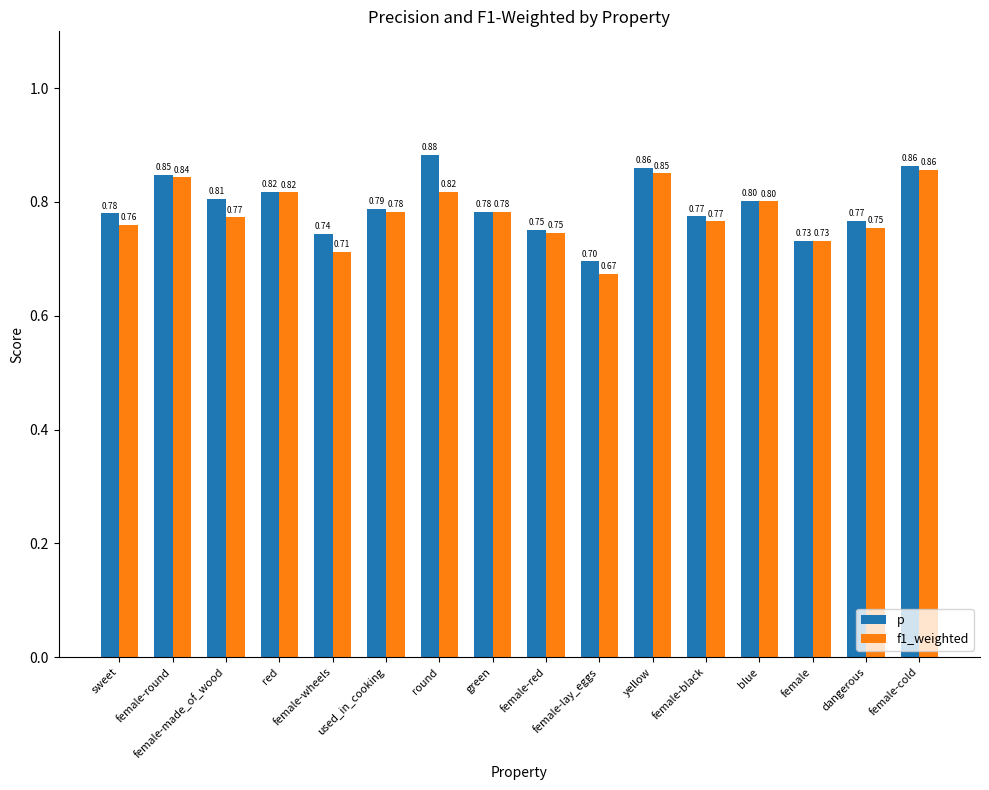

The f1_weighted series shows 0.4 at yellow. True or false?

False